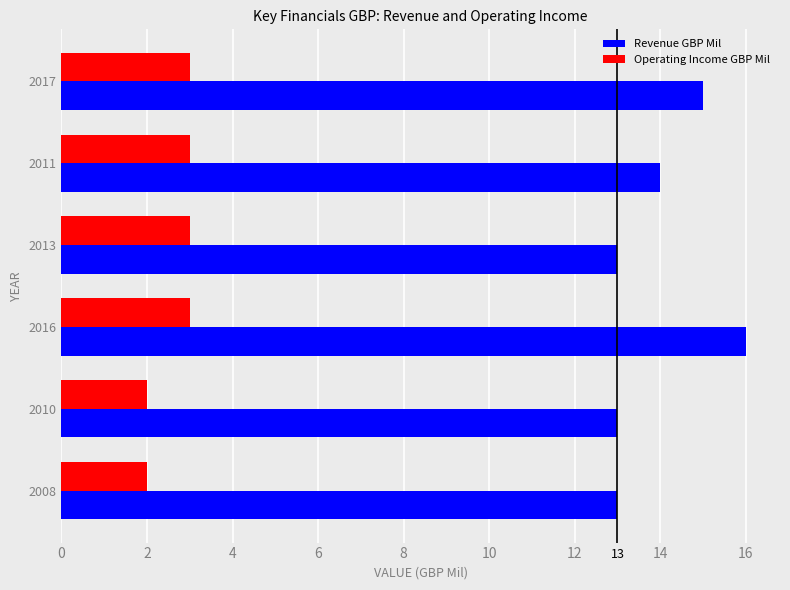

Is it true that Operating Income GBP Mil equals 4 at 2016?

False